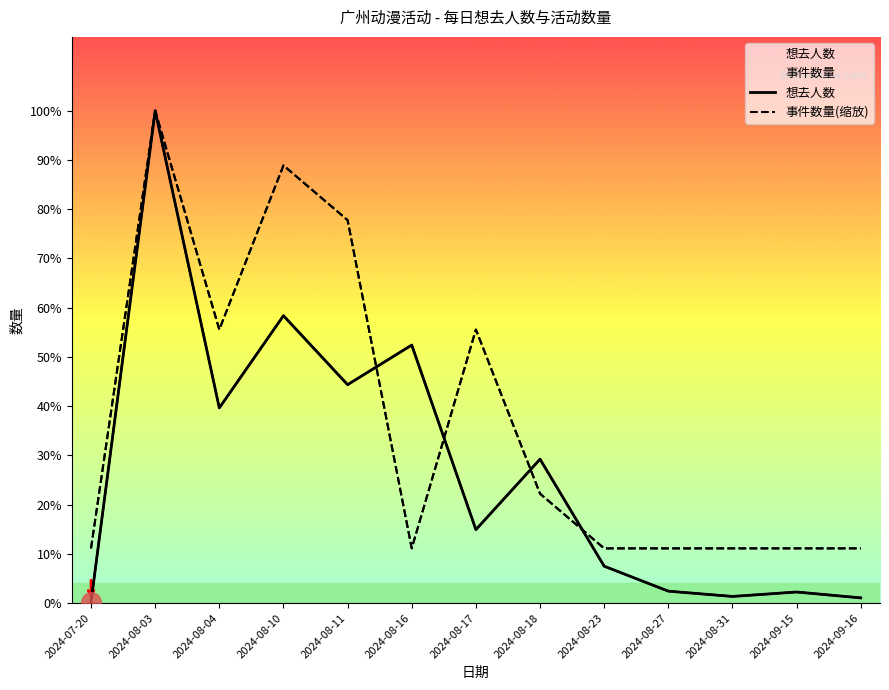

What is the difference between the highest and lowest values at 2024-07-20?

629.2